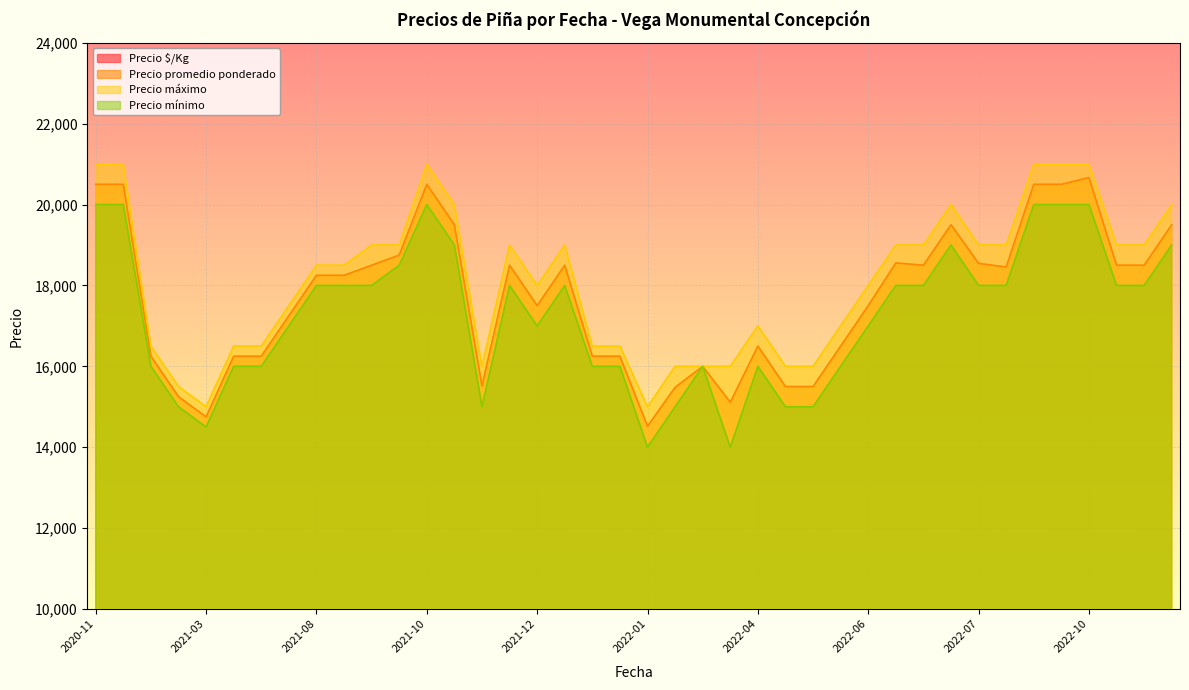

The Precio promedio ponderado series shows 18250 at 2021-08-27. True or false?

True